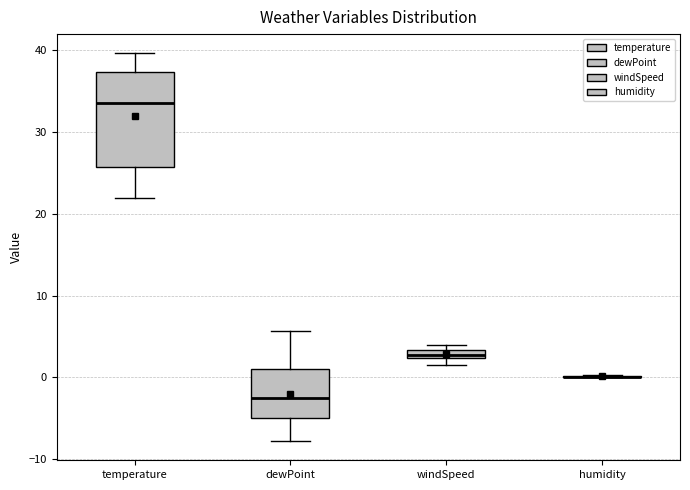

Comparing the boxes themselves (not the whiskers), which one is the tallest?

temperature